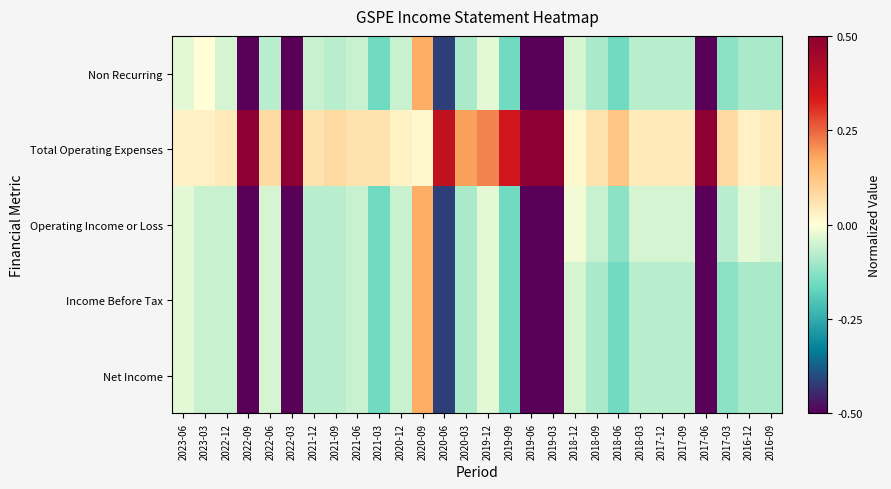

At how many categories does at least one series exceed 0?

28